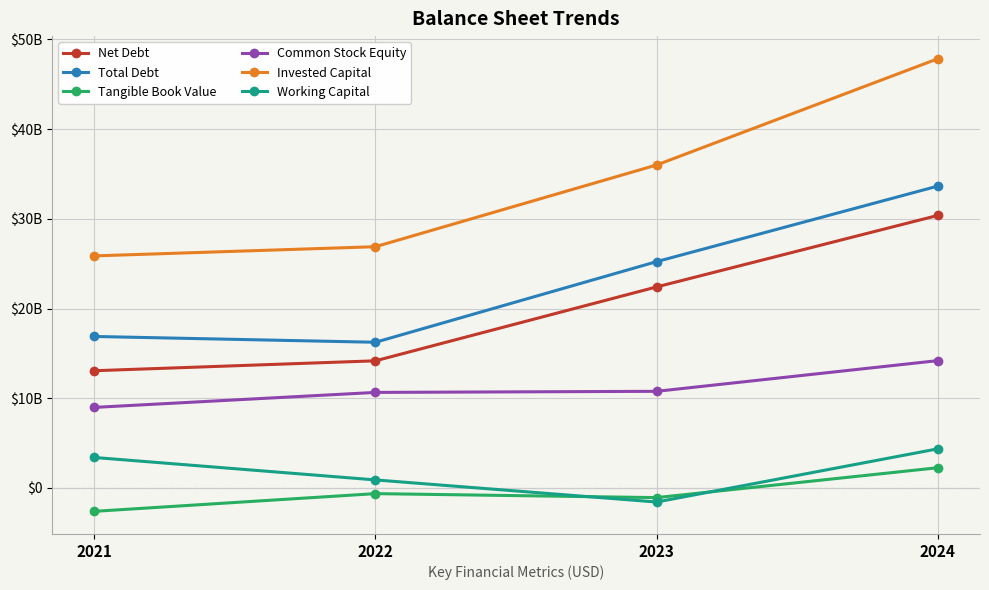

What are all the series names shown in the legend?

Net Debt, Total Debt, Tangible Book Value, Common Stock Equity, Invested Capital, Working Capital